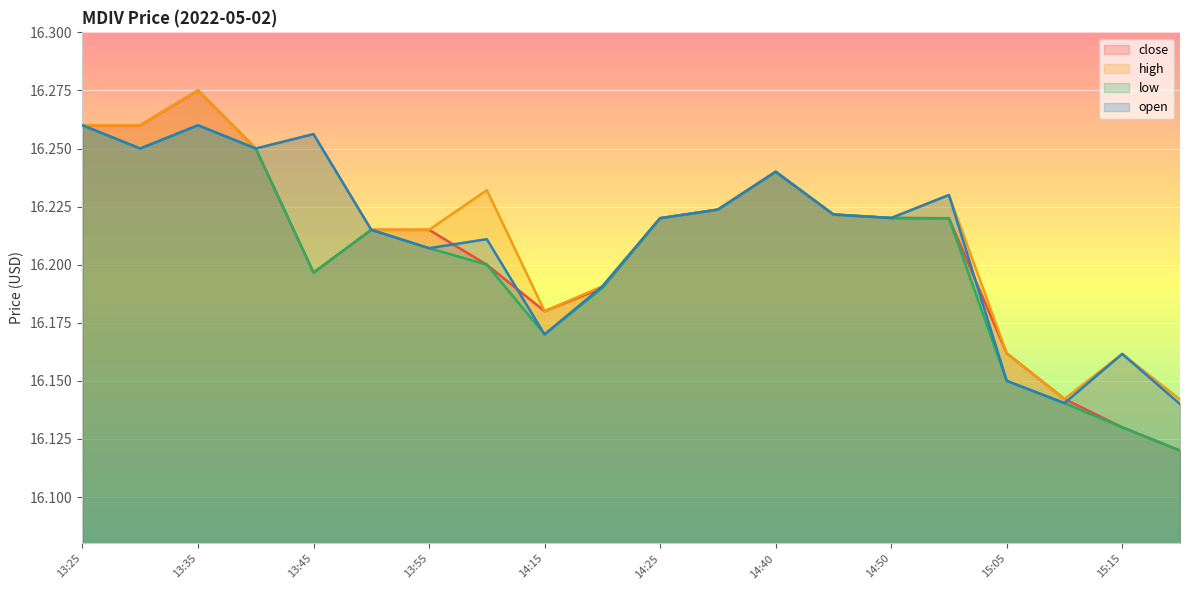

Reading left to right, transcribe all the data shown in this chart.

close: 13:25=16.3	13:30=16.3	13:35=16.3	13:40=16.2	13:45=16.2	13:50=16.2	13:55=16.2	14:00=16.2	14:15=16.2	14:20=16.2	14:25=16.2	14:30=16.2	14:40=16.2	14:45=16.2	14:50=16.2	14:55=16.2	15:05=16.2	15:10=16.1	15:15=16.1	15:20=16.1
high: 13:25=16.3	13:30=16.3	13:35=16.3	13:40=16.2	13:45=16.3	13:50=16.2	13:55=16.2	14:00=16.2	14:15=16.2	14:20=16.2	14:25=16.2	14:30=16.2	14:40=16.2	14:45=16.2	14:50=16.2	14:55=16.2	15:05=16.2	15:10=16.1	15:15=16.2	15:20=16.1
low: 13:25=16.3	13:30=16.2	13:35=16.3	13:40=16.2	13:45=16.2	13:50=16.2	13:55=16.2	14:00=16.2	14:15=16.2	14:20=16.2	14:25=16.2	14:30=16.2	14:40=16.2	14:45=16.2	14:50=16.2	14:55=16.2	15:05=16.1	15:10=16.1	15:15=16.1	15:20=16.1
open: 13:25=16.3	13:30=16.2	13:35=16.3	13:40=16.2	13:45=16.3	13:50=16.2	13:55=16.2	14:00=16.2	14:15=16.2	14:20=16.2	14:25=16.2	14:30=16.2	14:40=16.2	14:45=16.2	14:50=16.2	14:55=16.2	15:05=16.1	15:10=16.1	15:15=16.2	15:20=16.1